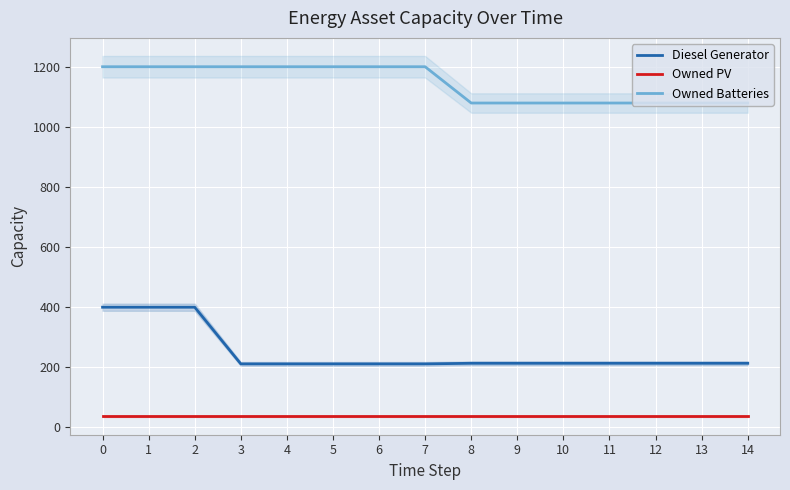

Reading left to right, what are all the values shown in this chart?

Diesel Generator: 400	400	400	211	211	211	211	211	213	213	213	213	213	213	213
Owned PV: 36	36	36	36	36	36	36	36	36	36	36	36	36	36	36
Owned Batteries: 1202	1202	1202	1202	1202	1202	1202	1202	1081	1081	1081	1081	1081	1081	1081